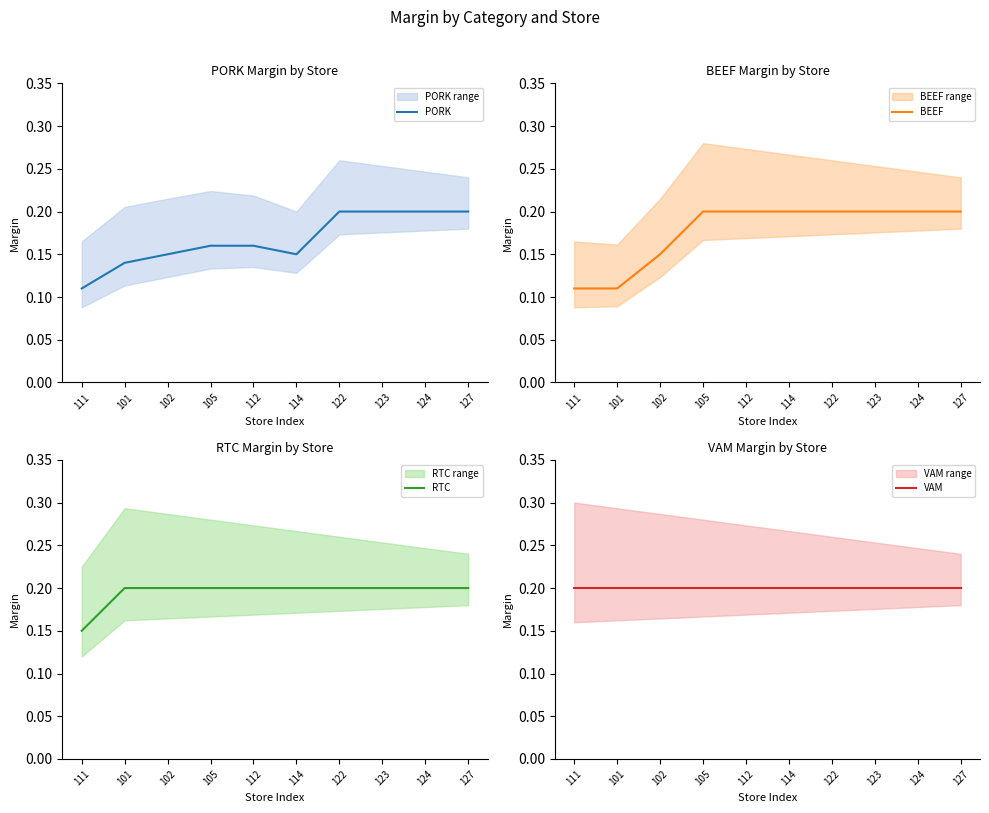

Which has a higher value, 123 or 101?

123